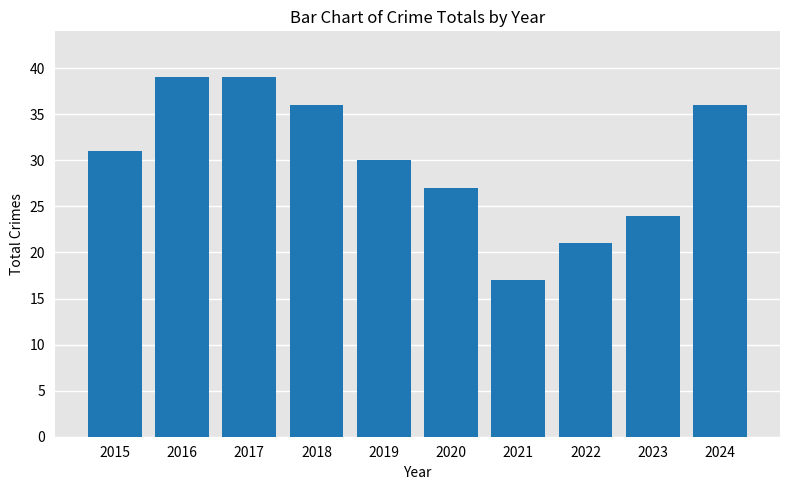

Approximately how many times larger is the value at 2017 compared to 2023?

1.6